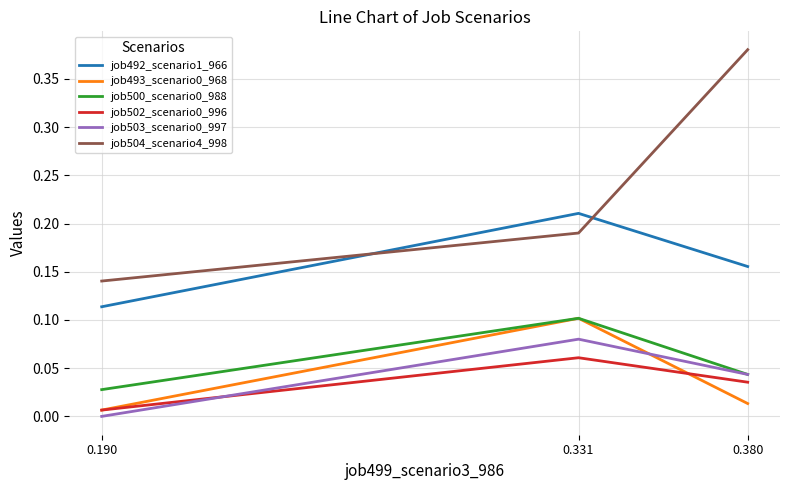

Is it true that job492_scenario1_966 equals 0.1 at 0.380?

False